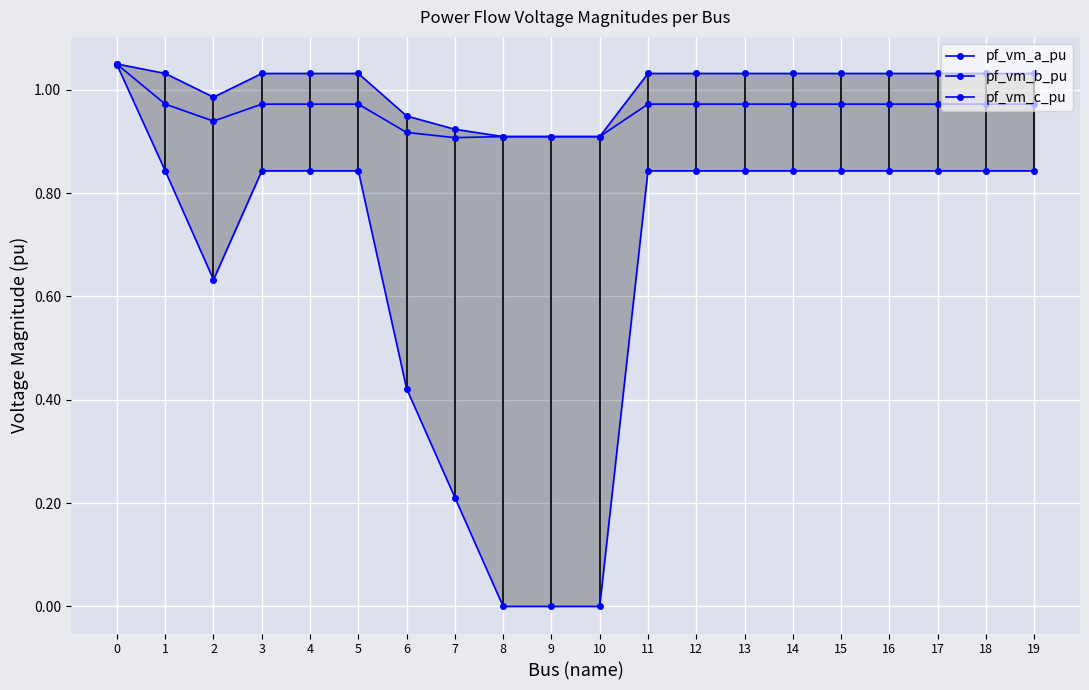

Where is the first local maximum for pf_vm_b_pu?

3